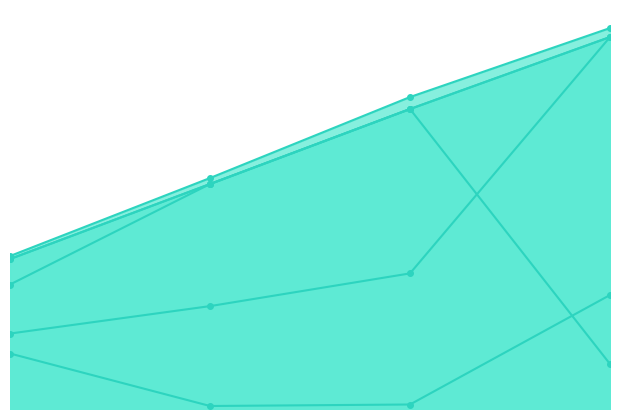

How many data points does each series have?

4